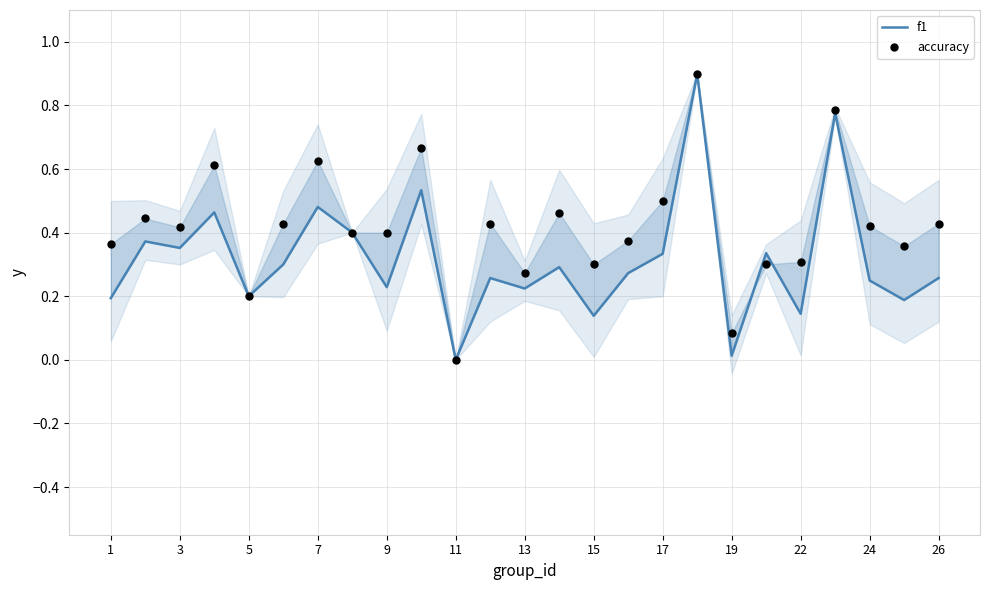

Which series has the largest total across all categories?

accuracy